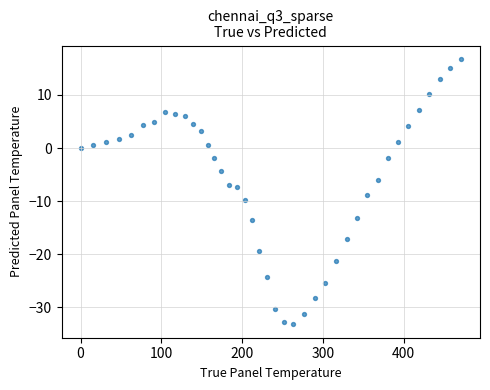

What is the range of X values (max minus min)?

470.8